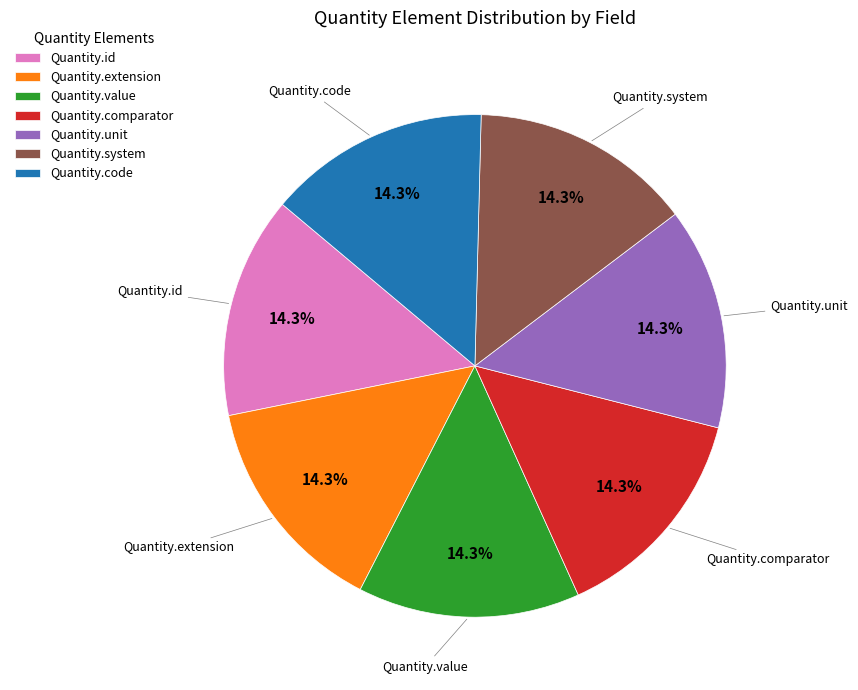

To the nearest percent, what is the difference between the largest and smallest slice percentages?

0%